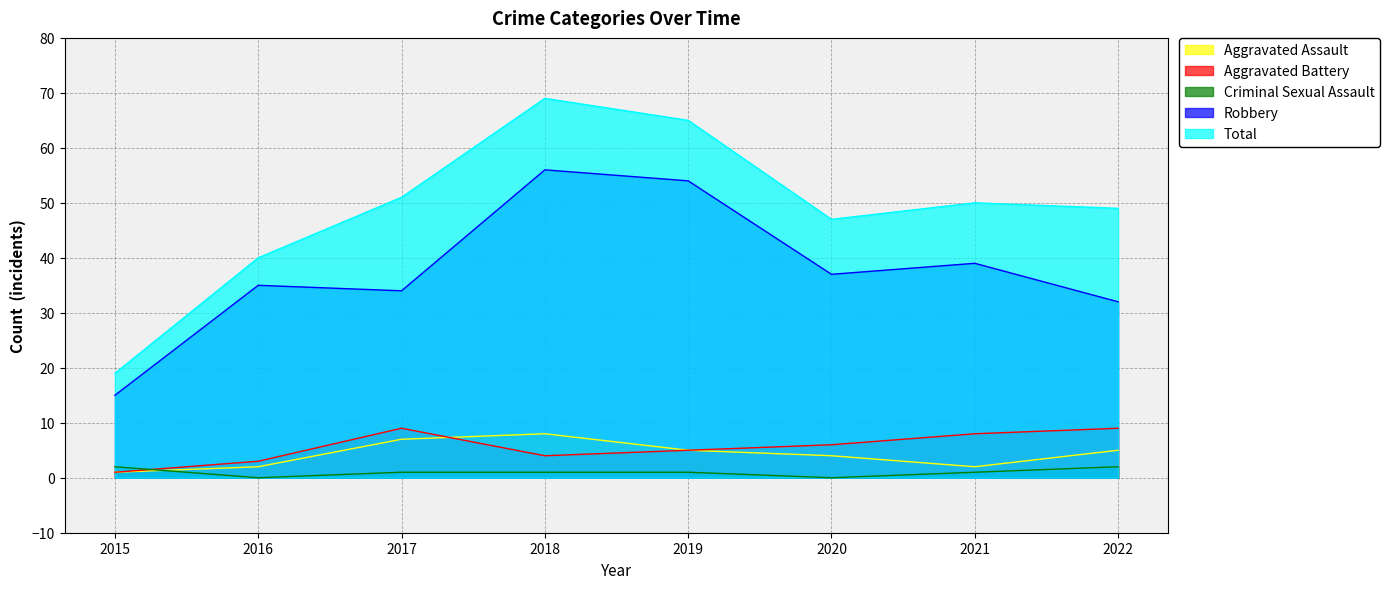

Reading right to left, list all the values displayed in this chart.

Aggravated Assault: 2022=5	2021=2	2020=4	2019=5	2018=8	2017=7	2016=2	2015=1
Aggravated Battery: 2022=9	2021=8	2020=6	2019=5	2018=4	2017=9	2016=3	2015=1
Criminal Sexual Assault: 2022=2	2021=1	2020=0	2019=1	2018=1	2017=1	2016=0	2015=2
Robbery: 2022=32	2021=39	2020=37	2019=54	2018=56	2017=34	2016=35	2015=15
Total: 2022=49	2021=50	2020=47	2019=65	2018=69	2017=51	2016=40	2015=19